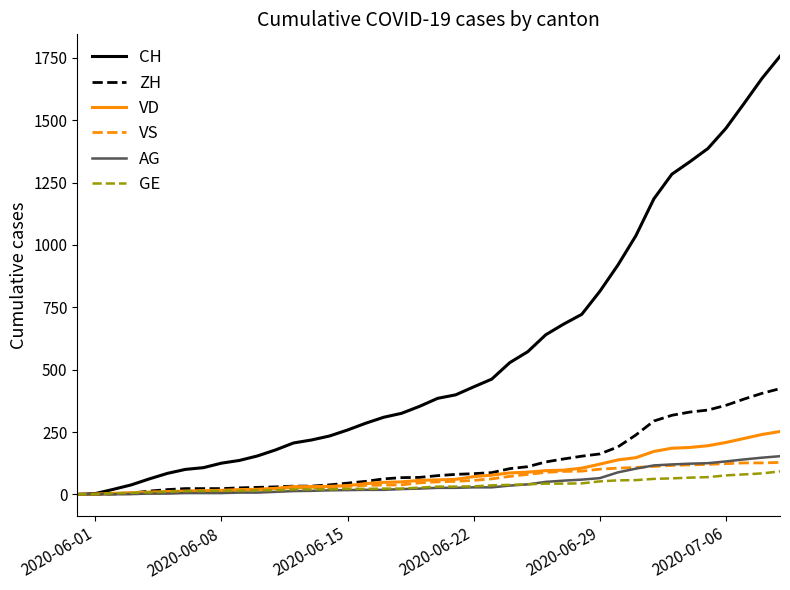

What is the maximum value shown in the chart?

1757